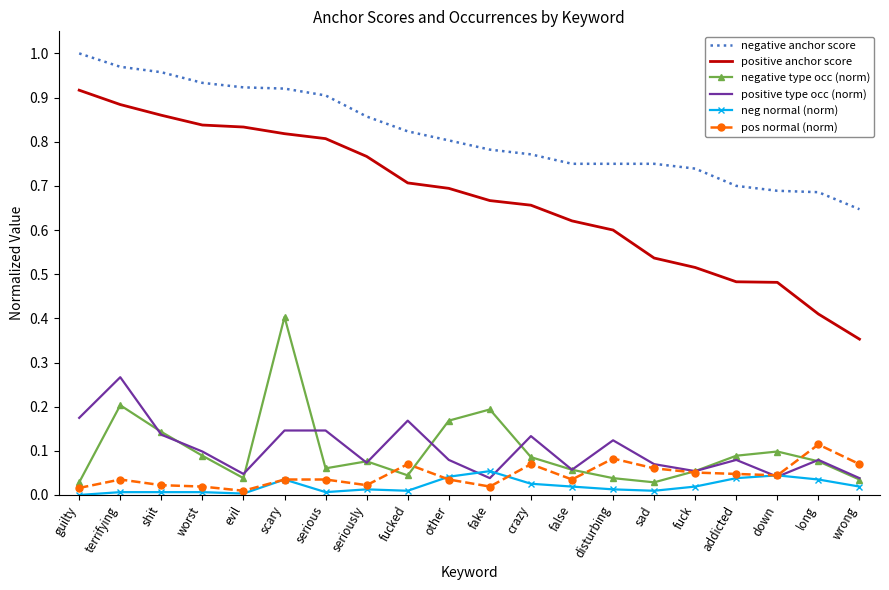

Which series has the largest range (max minus min)?

positive anchor score